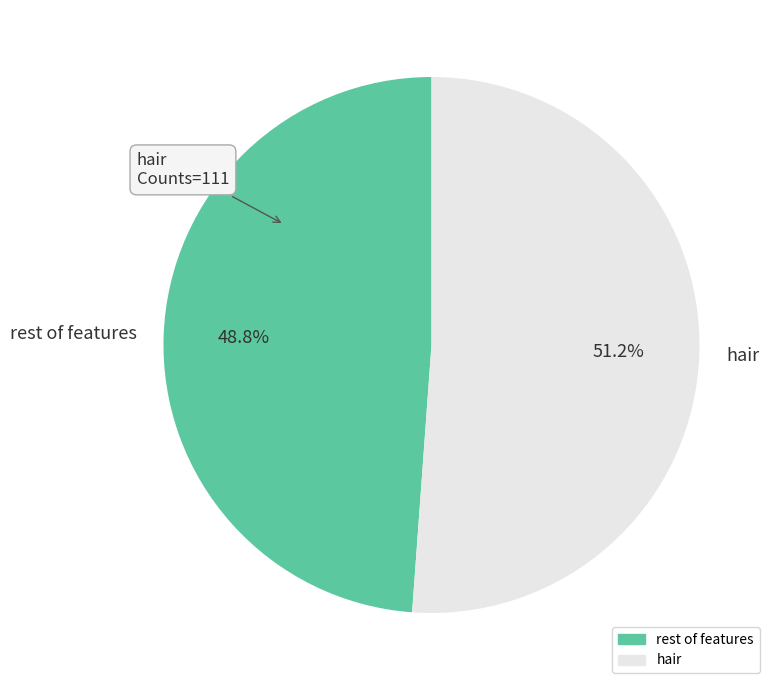

What is the total percentage of hair and rest of features?

100.0%